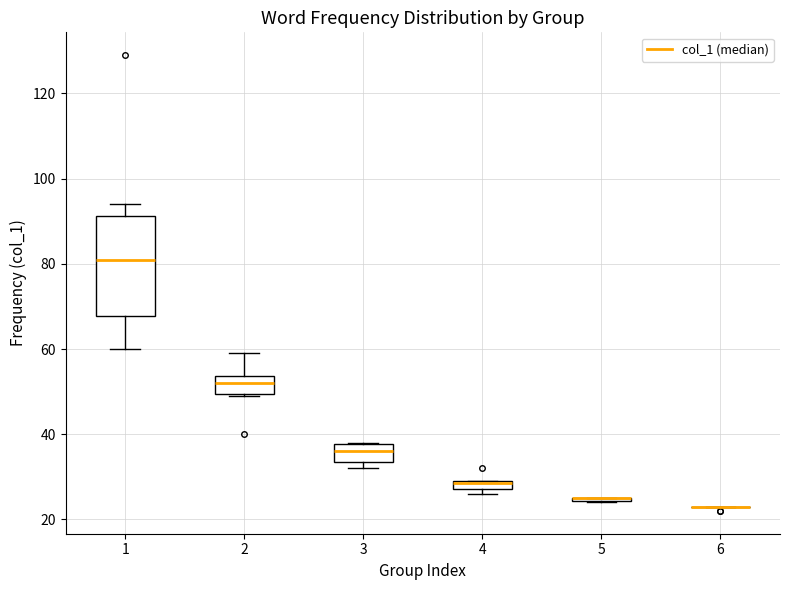

Where is the lower edge of the box at x = 5 on the y-axis? The values are not printed on the chart, so give them approximately, as read against the axis.

24